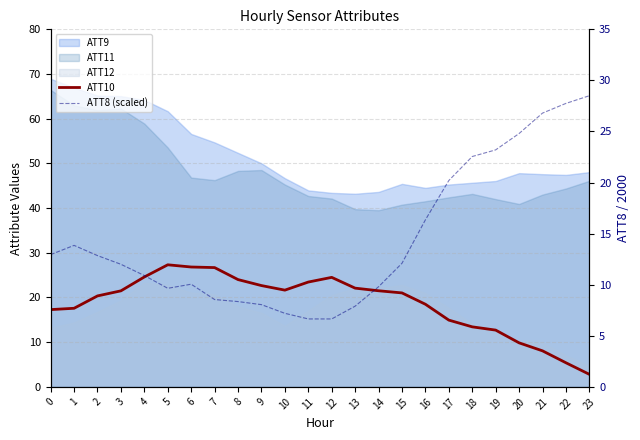

True or false: ATT10 has a value of 24.6 at 4.

True